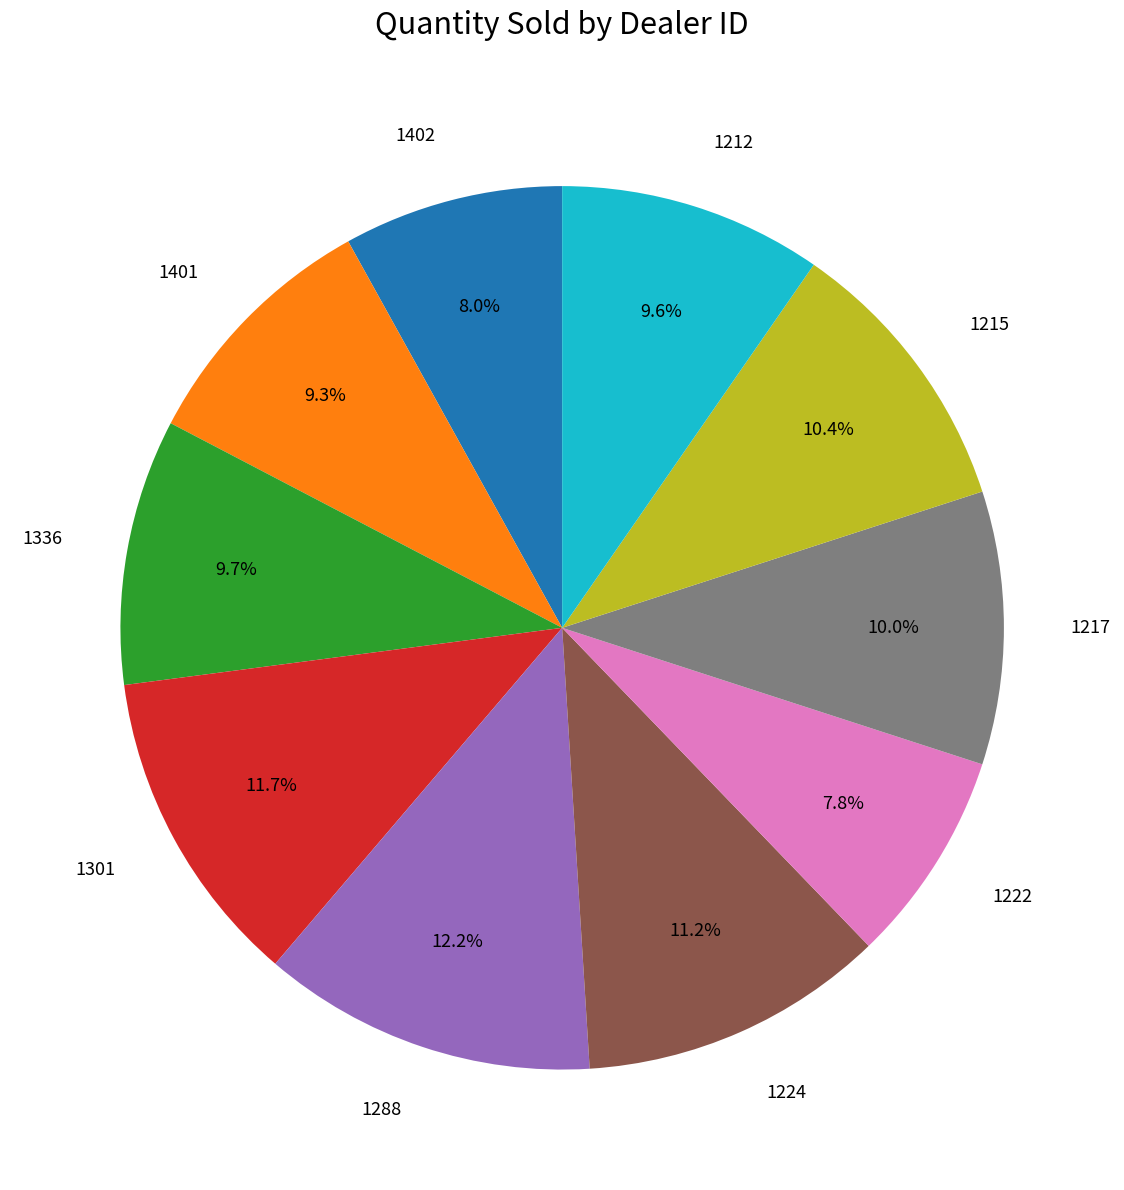

Between 1212 and 1215, which is larger?

1215